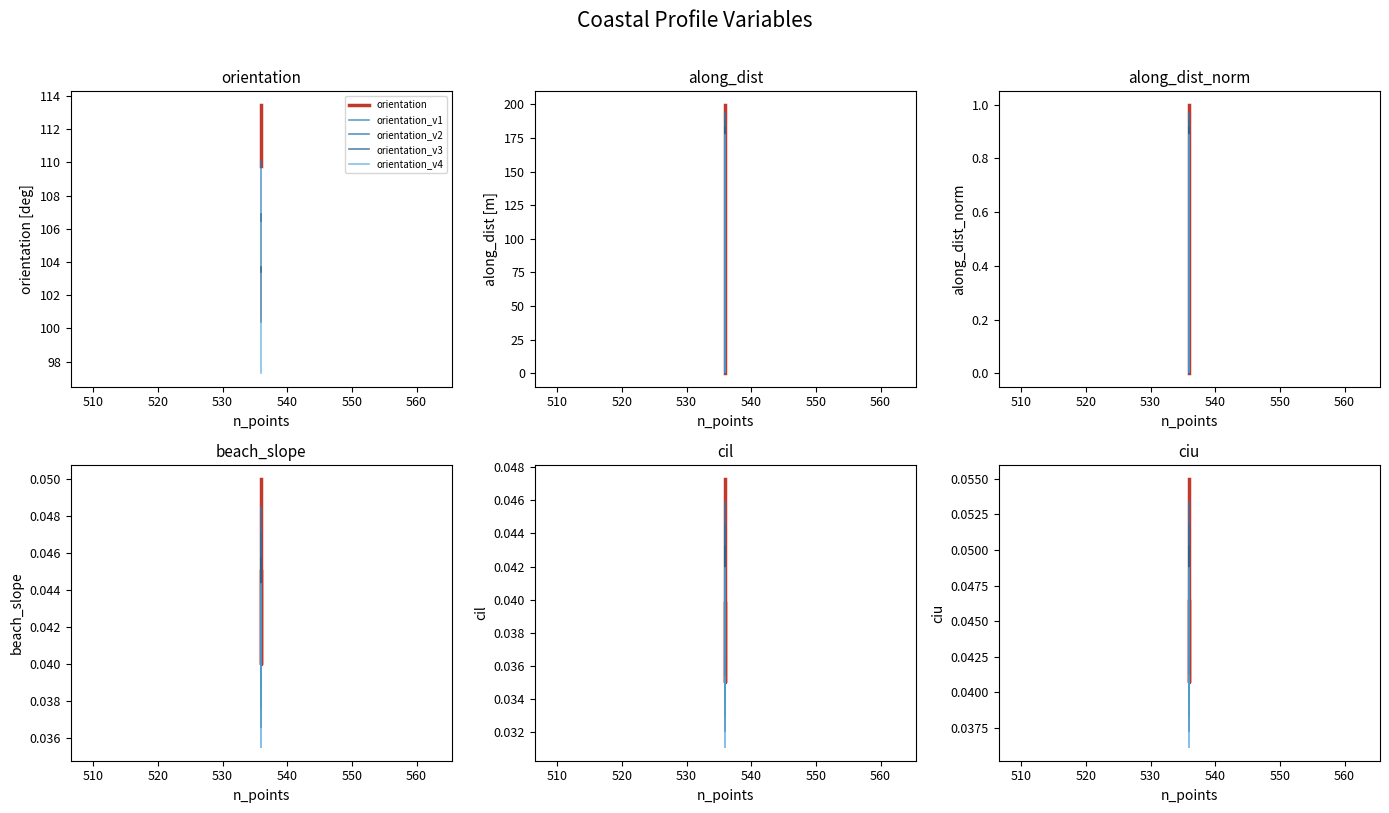

What is the value of the along_dist point at the 2nd from the left?

89.2